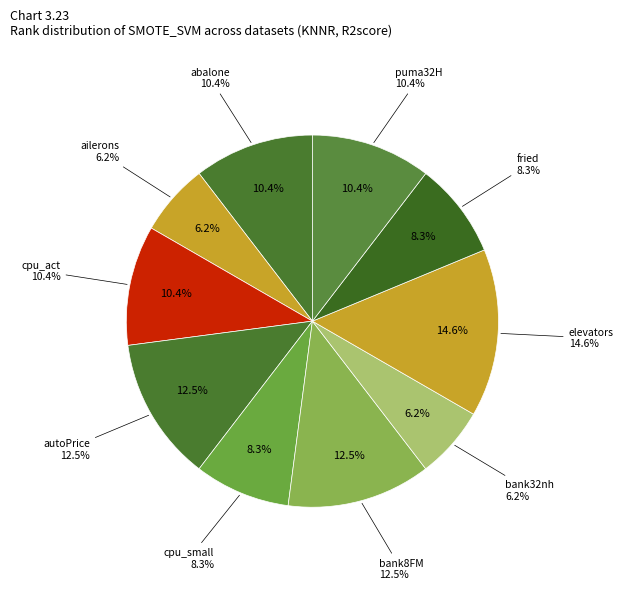

Count the number of slices in the pie.

10